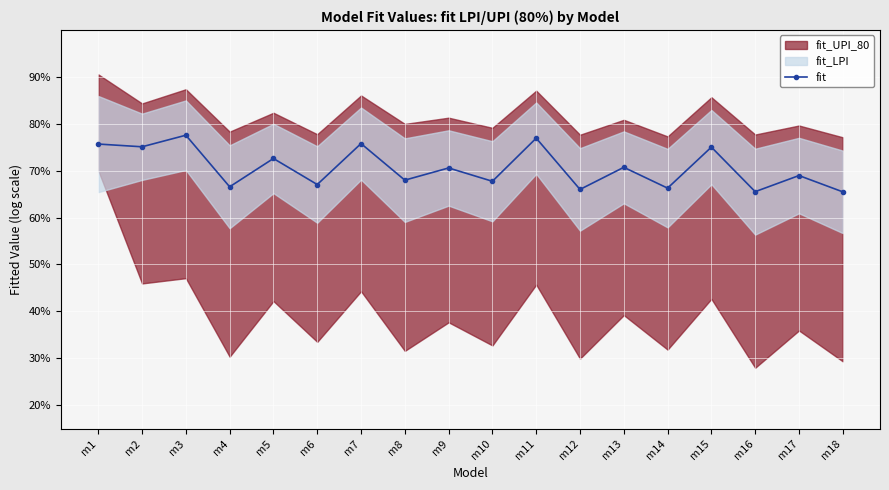

How many points are higher than both their immediate neighbors (excluding endpoints)?

8